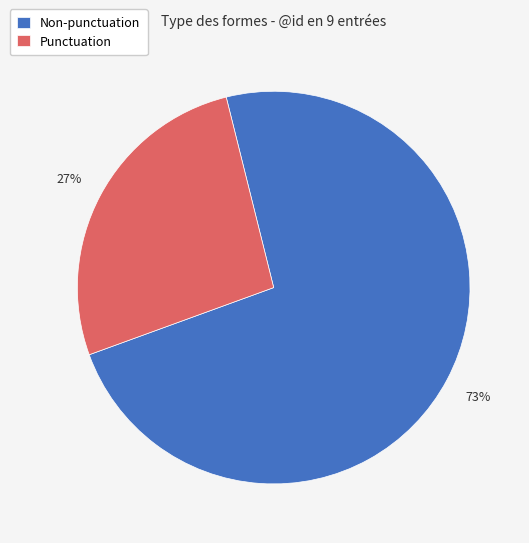

To the nearest percent, what is the average slice percentage?

50%